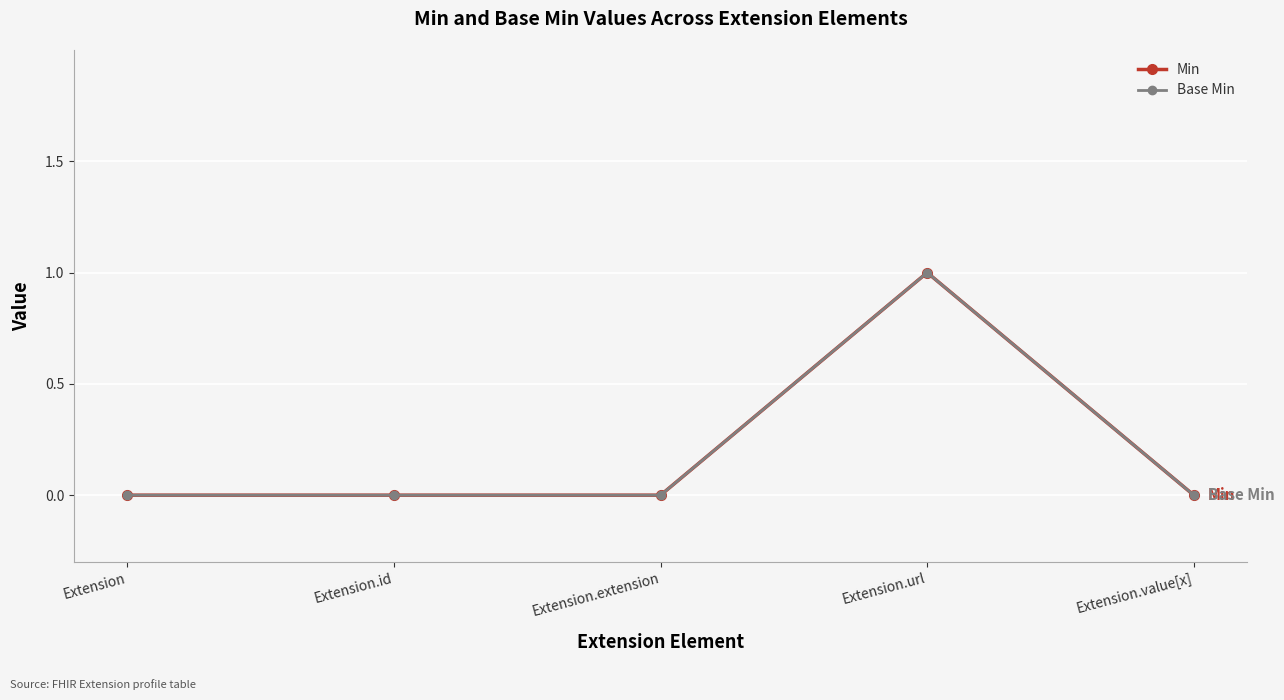

What is the label of the 1st point from the right?

Extension.value[x]